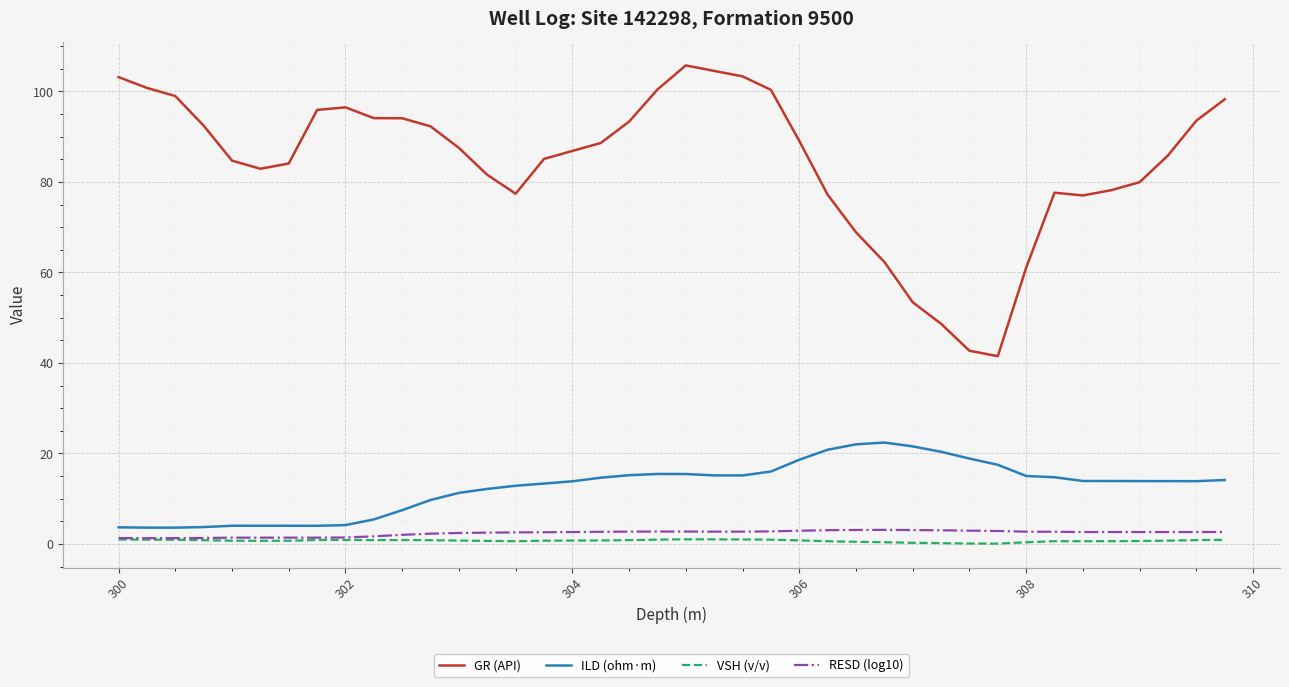

True or false: ILD (ohm·m) and VSH (v/v) intersect in this chart.

False